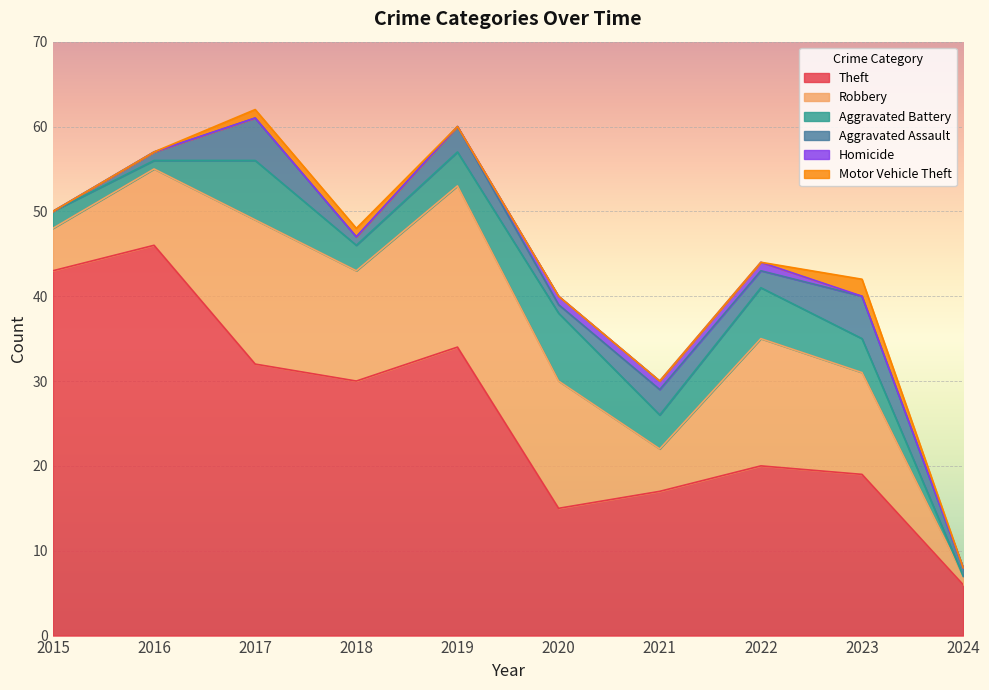

Does the chart display data point markers on the line(s)?

No